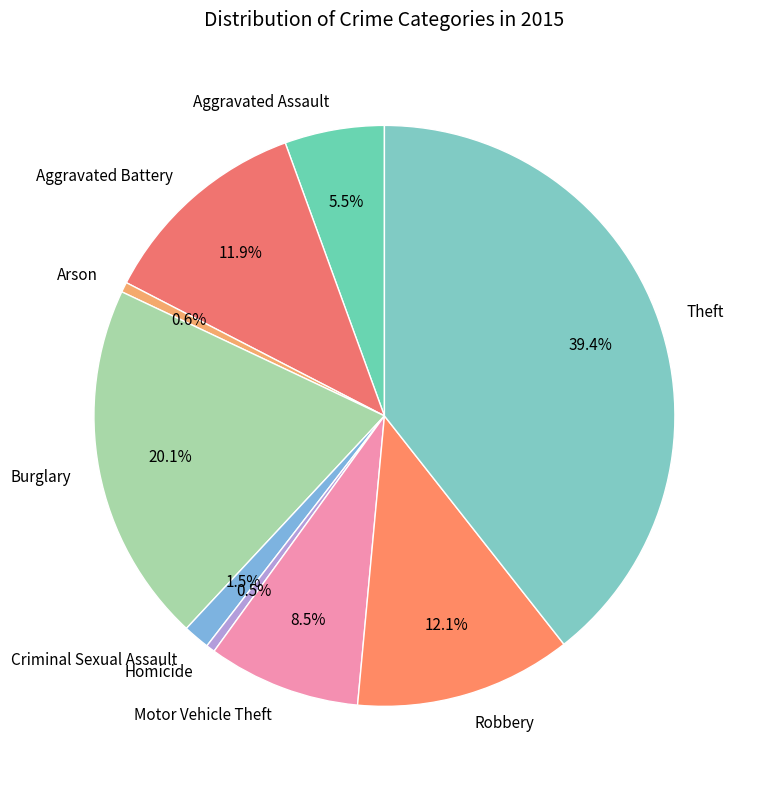

Which category has the biggest portion of the pie?

Theft